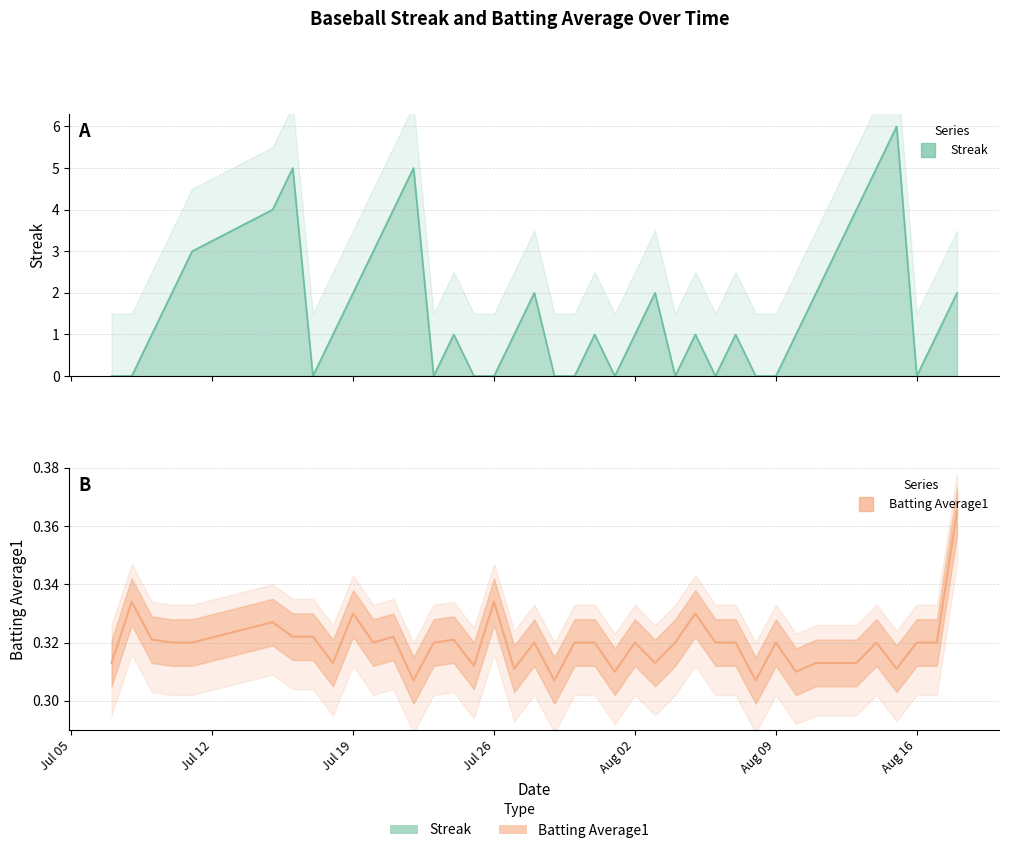

What is the value of the Streak point at the 32nd from the left?

1.0